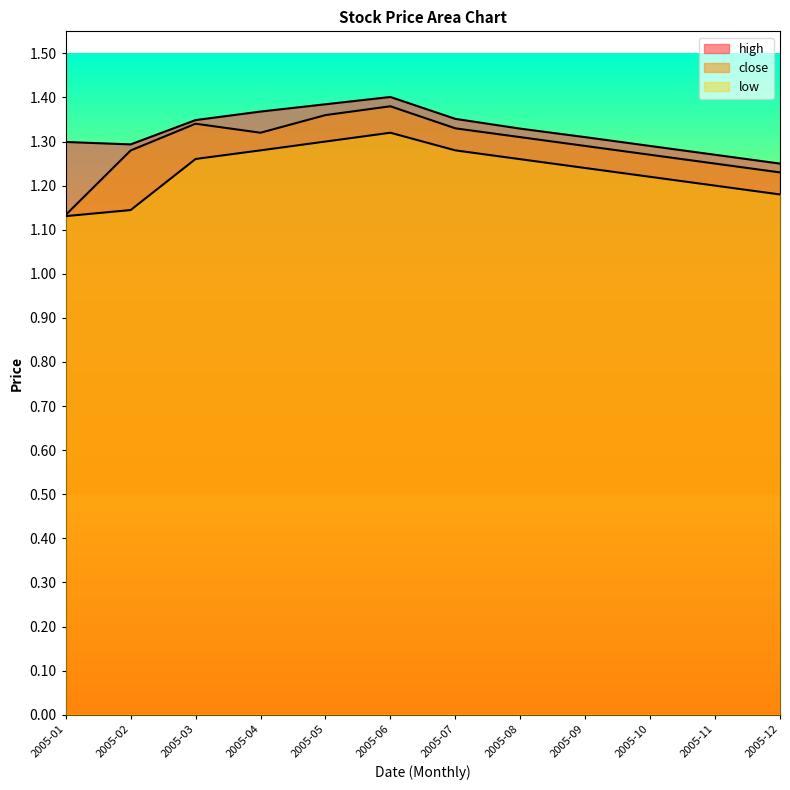

What is the sum of all high values?

15.9